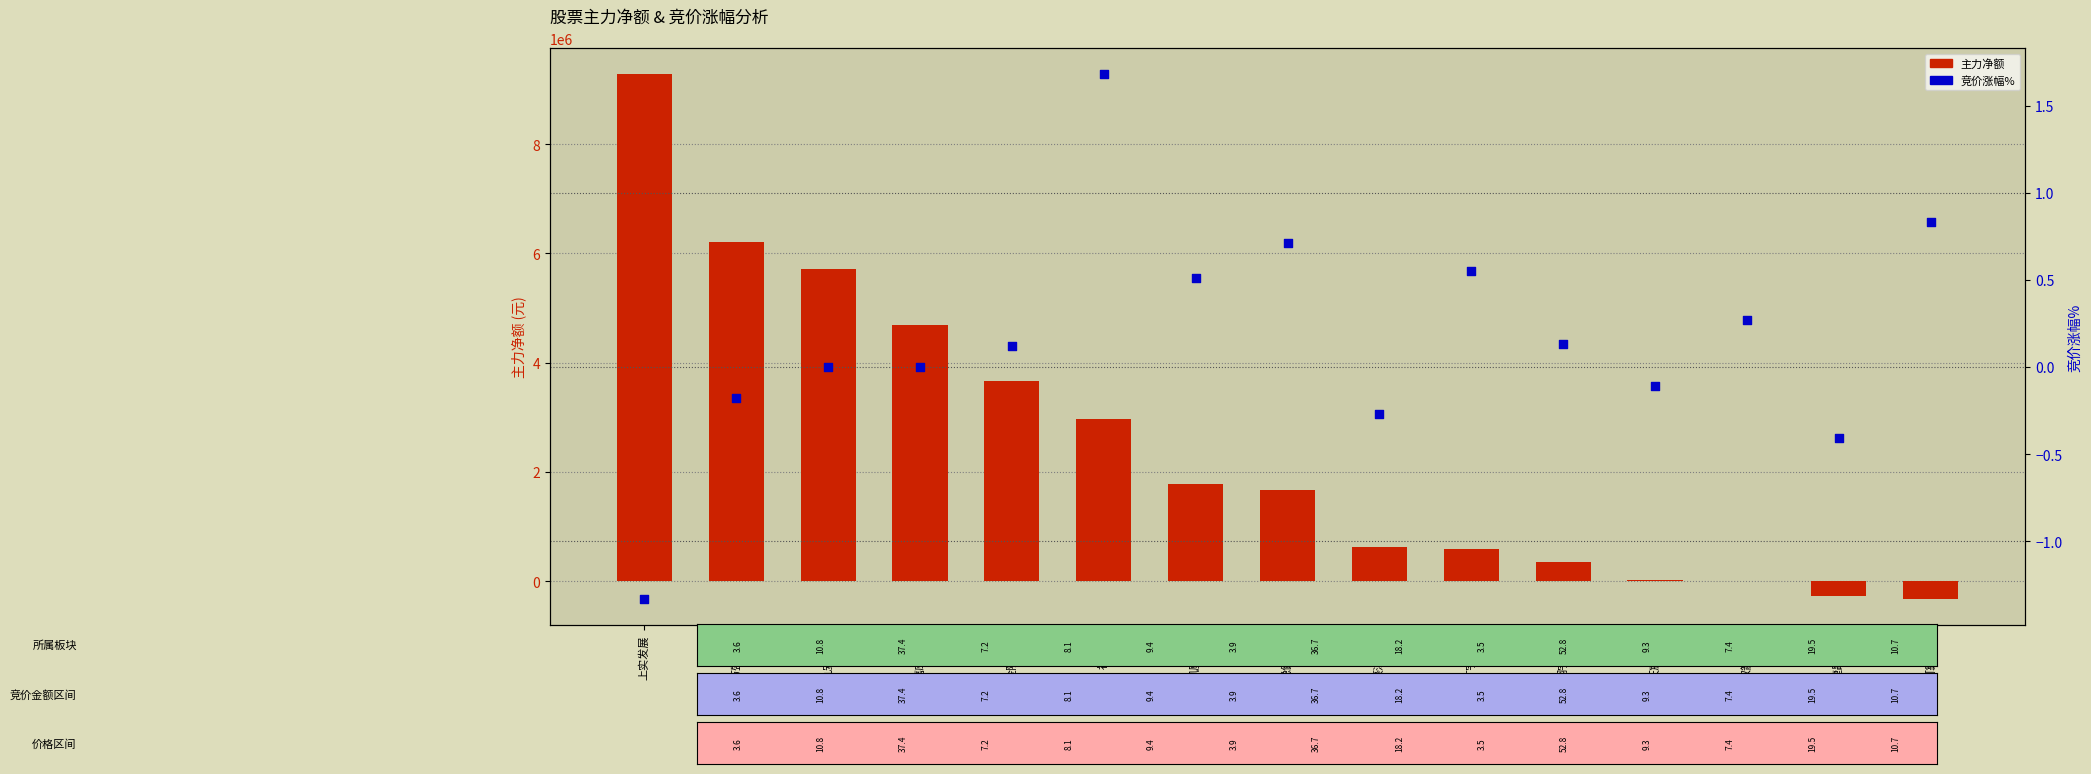

What is the total value across all series at 金陵饭店?

3663182.1